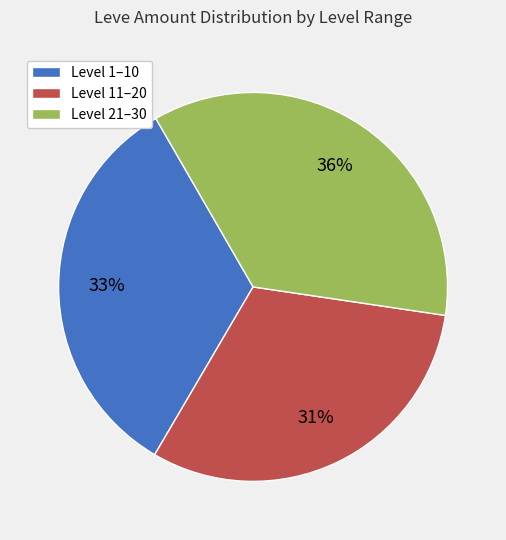

To the nearest percent, what is the average slice percentage?

33%